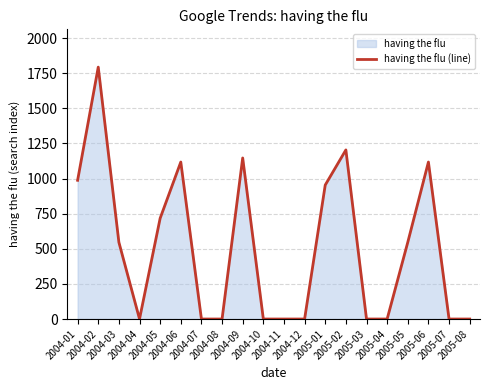

How many positive values are there?

10